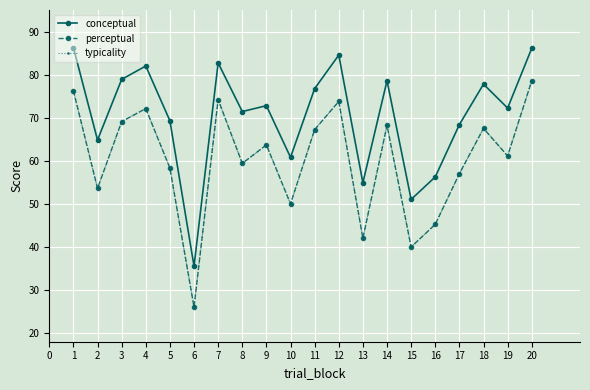

True or false: conceptual has a value of 72.8 at 9.

True